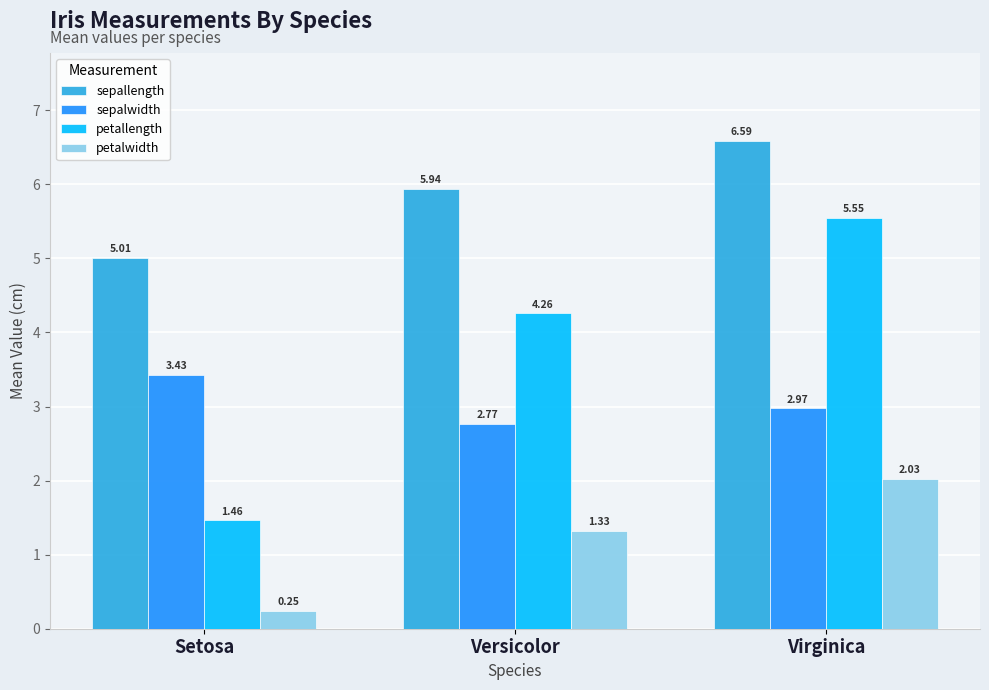

Between Versicolor and Virginica, which series saw the biggest shift?

petallength